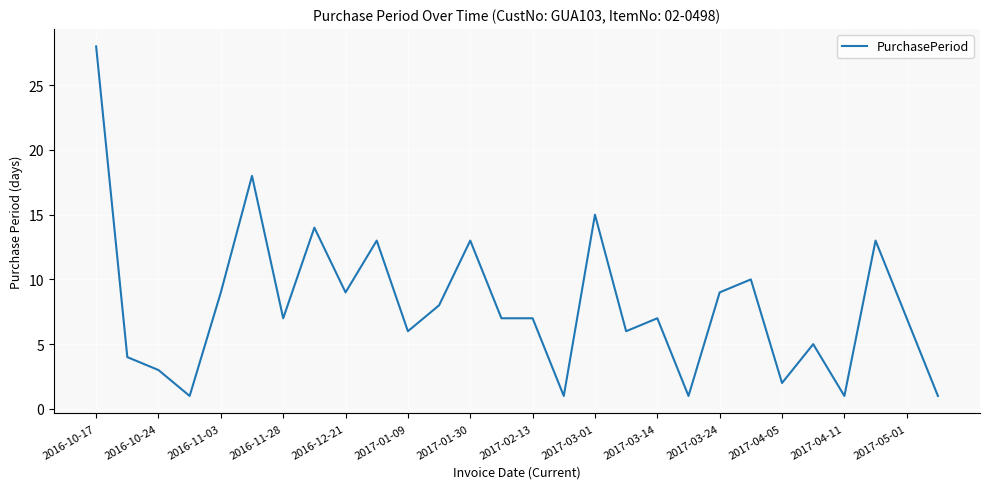

Does the chart have visible grid lines?

Yes